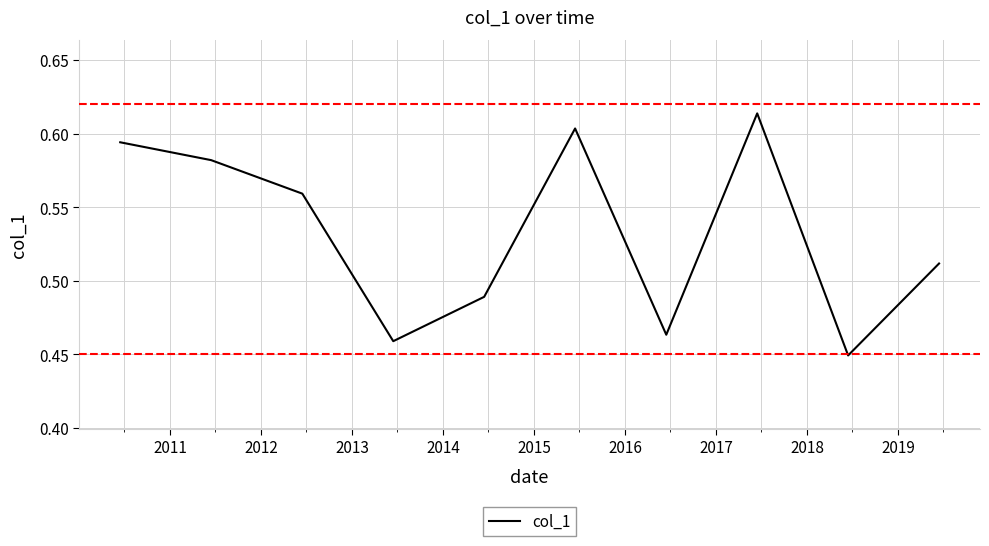

True or false: there are more than 2 points higher than both neighbors.

False